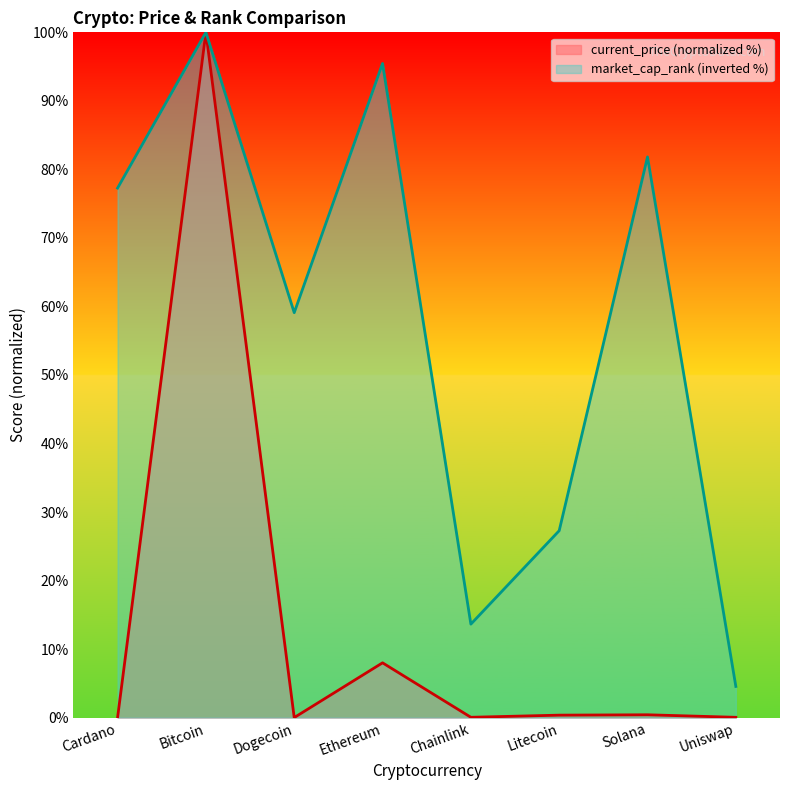

How many data points does each series have?

8